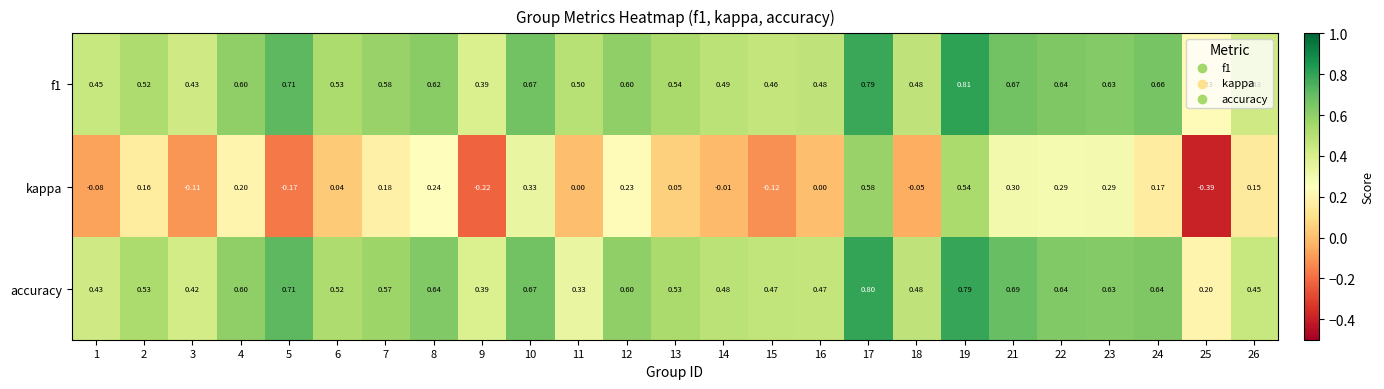

At how many categories does at least one series exceed 0?

25